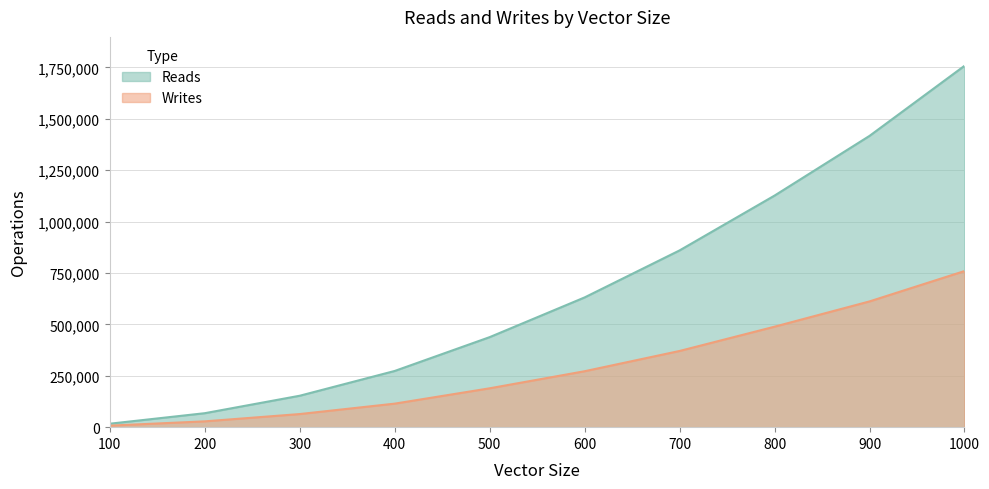

Reading right to left, what are all the values shown in this chart?

Reads: 1758030	1417126	1126718	859992	631282	438047	273456	152949	67998	16858
Writes: 759450	611808	488850	370722	272154	189099	114456	63801	28308	7464